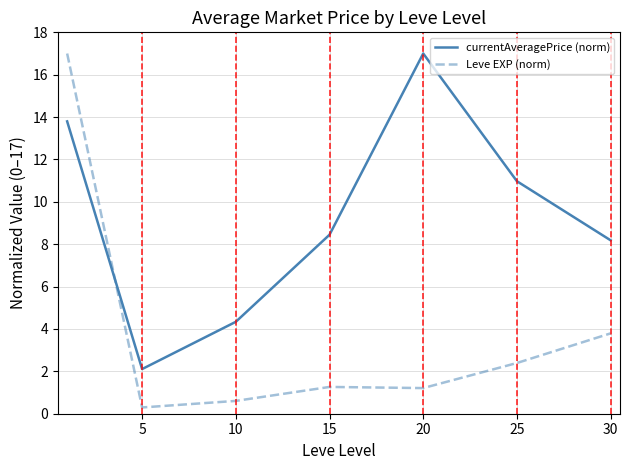

Which series has the widest spread of values?

Leve EXP (norm)